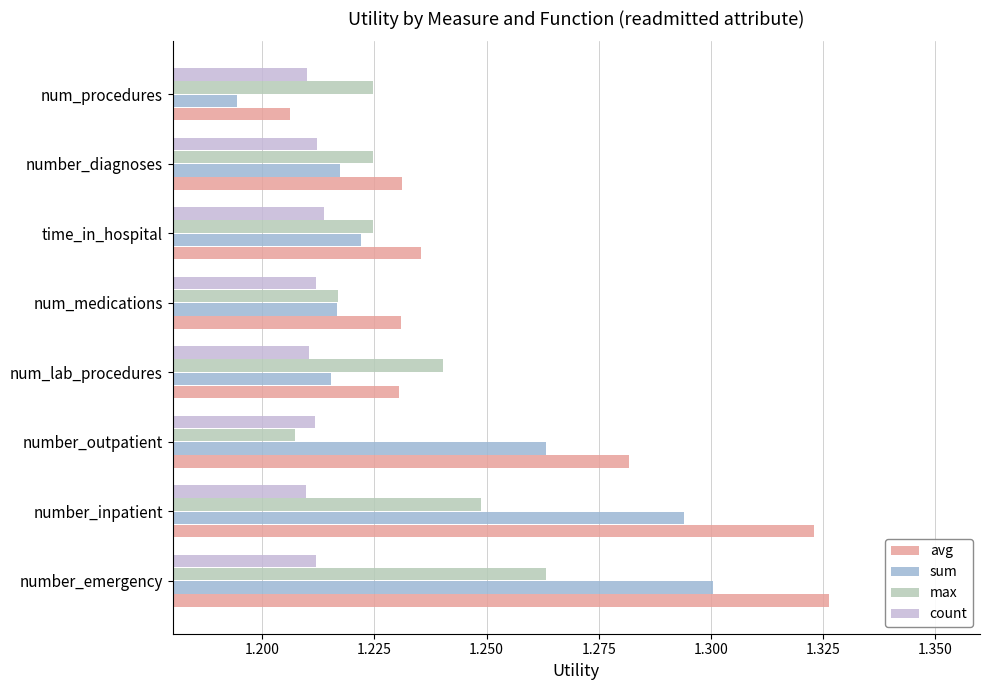

What is the sum of all max values?

9.9